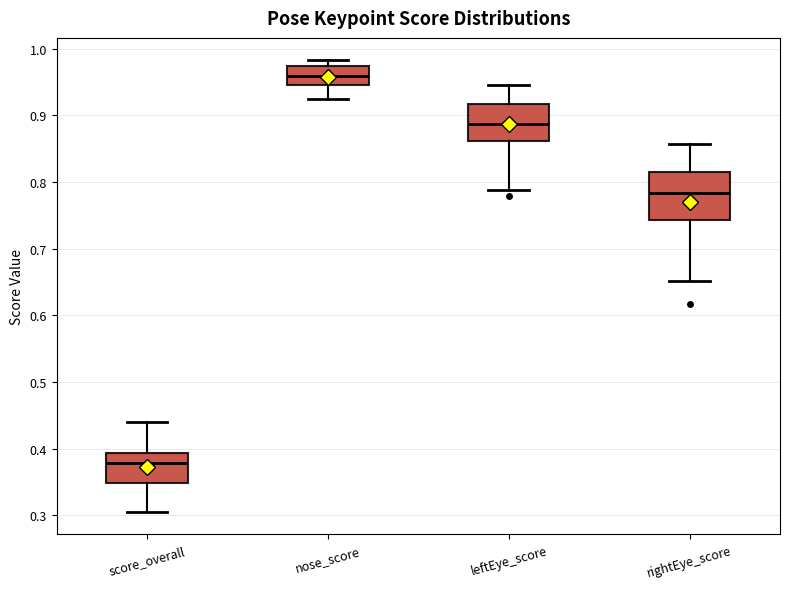

Comparing the boxes themselves (not the whiskers), which one is the tallest?

rightEye_score